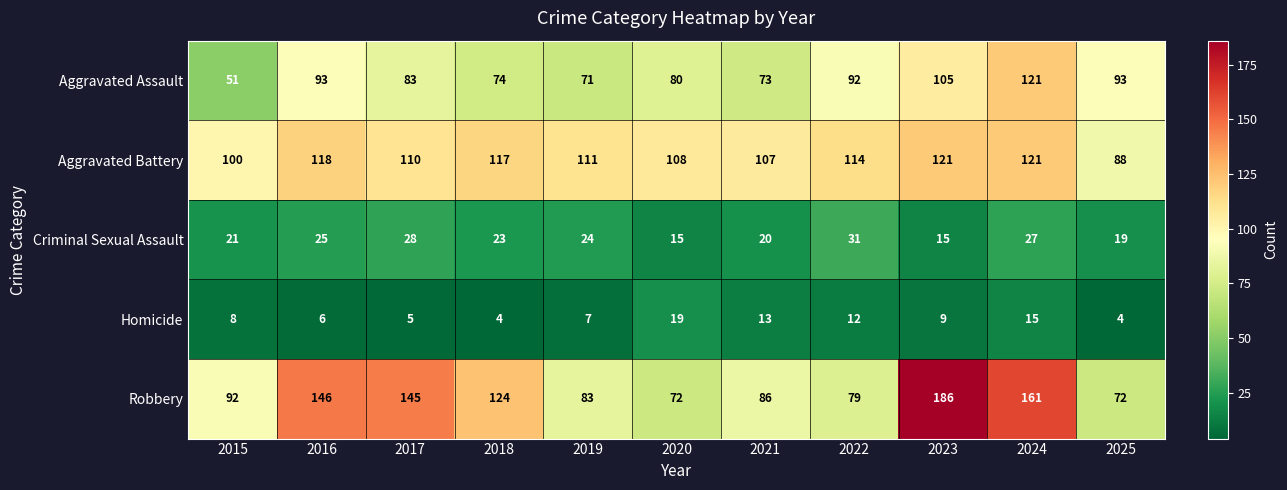

Count the number of data series in this chart.

5